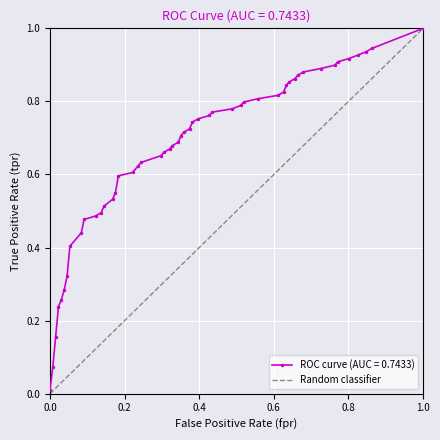

Is this an area chart (filled region under the line)?

No